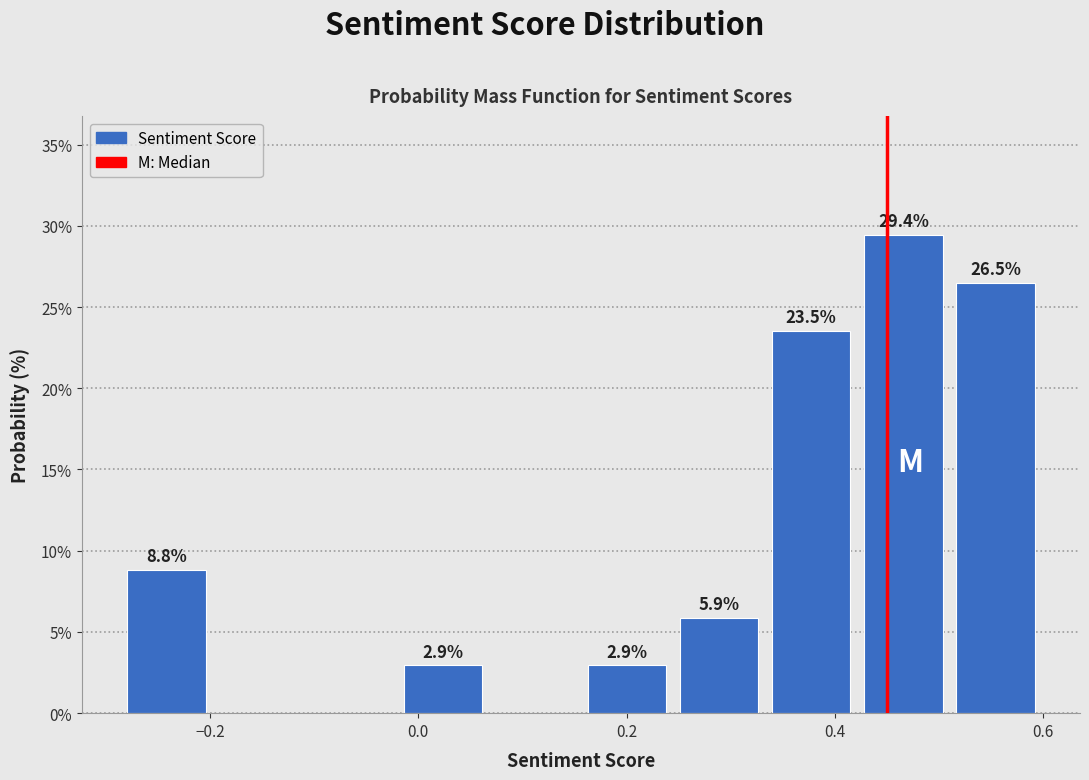

Which range on the x-axis has the tallest bar?

0.42 to 0.50